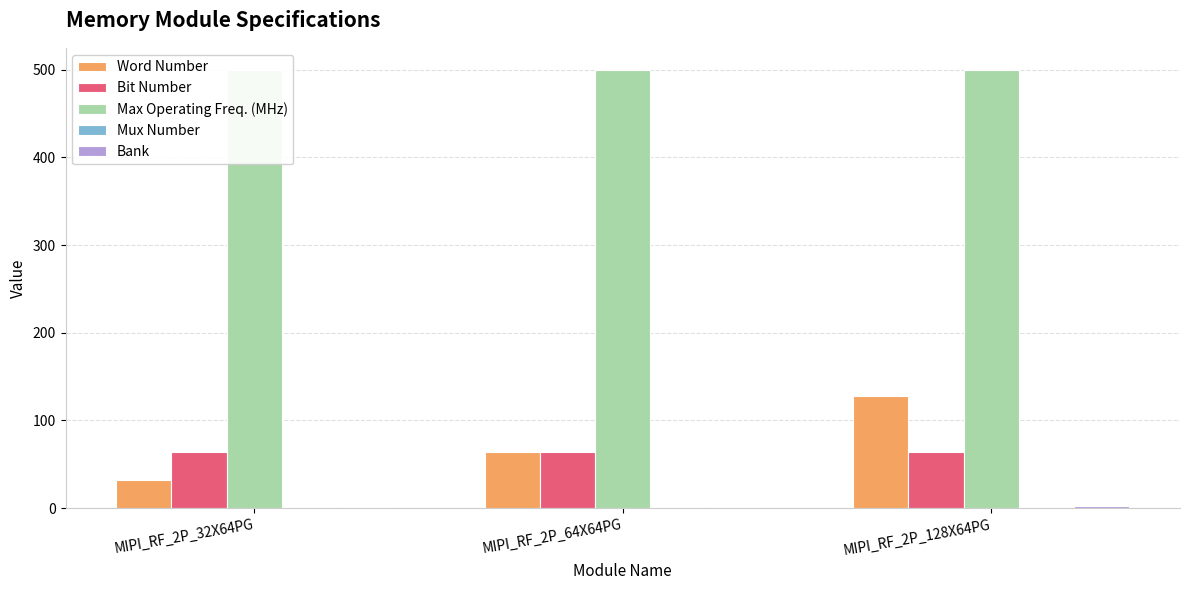

What is the approximate value of Mux Number at MIPI_RF_2P_64X64PG?

1